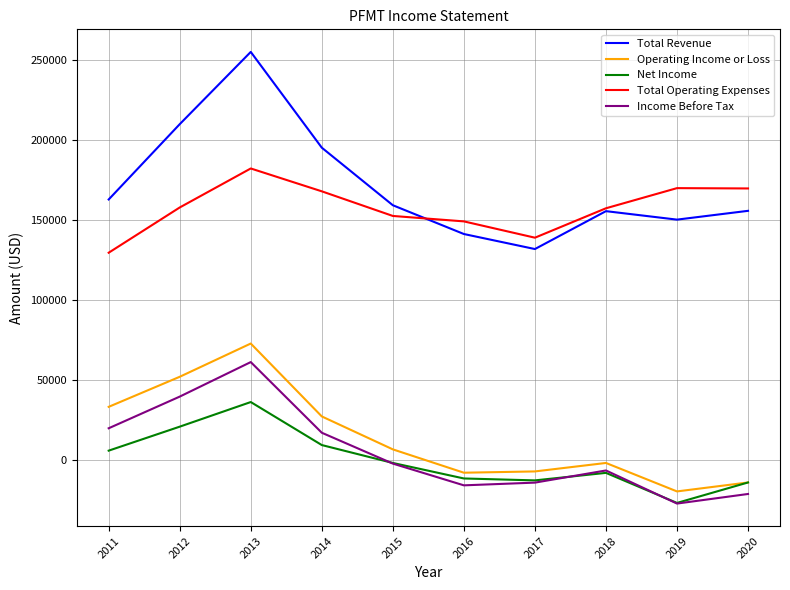

Which series has the widest spread of values?

Total Revenue